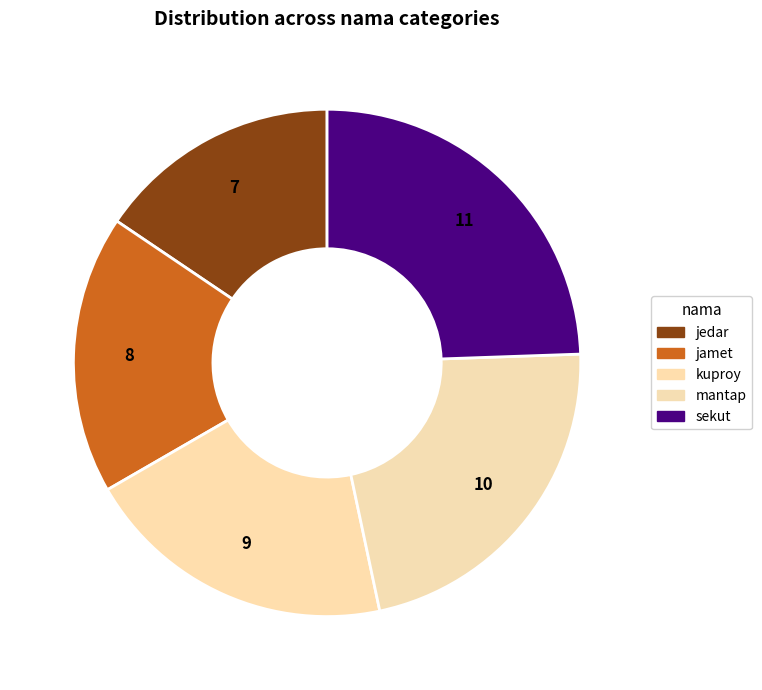

How many slices are in this pie chart?

5